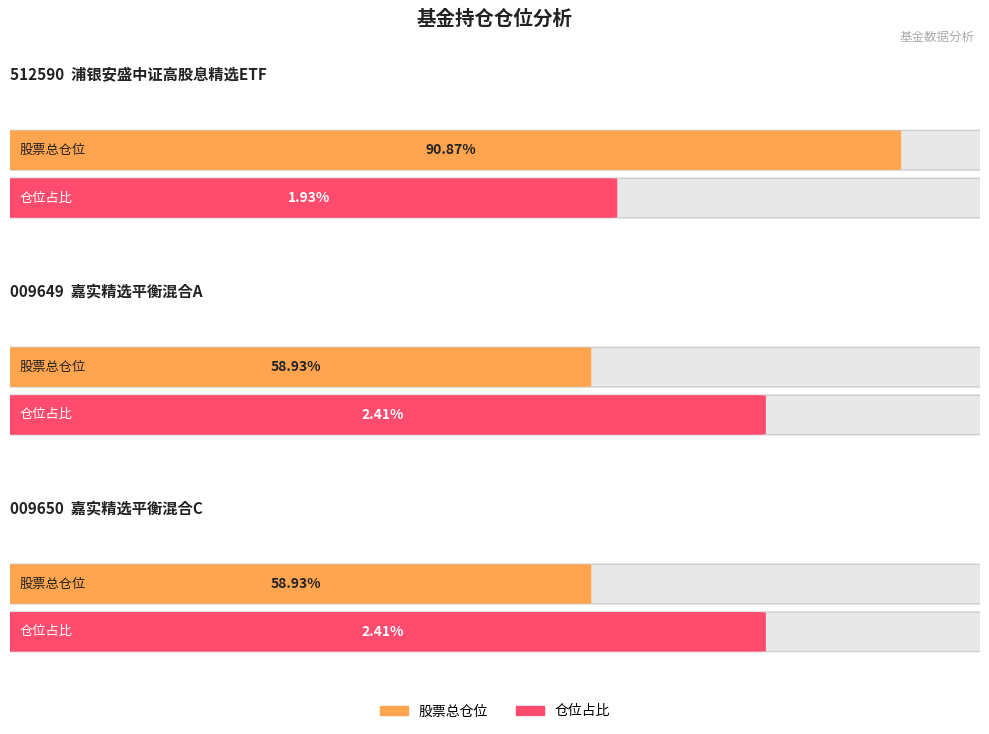

What is the value of the 仓位占比 bar at the 2nd from the left?

2.4